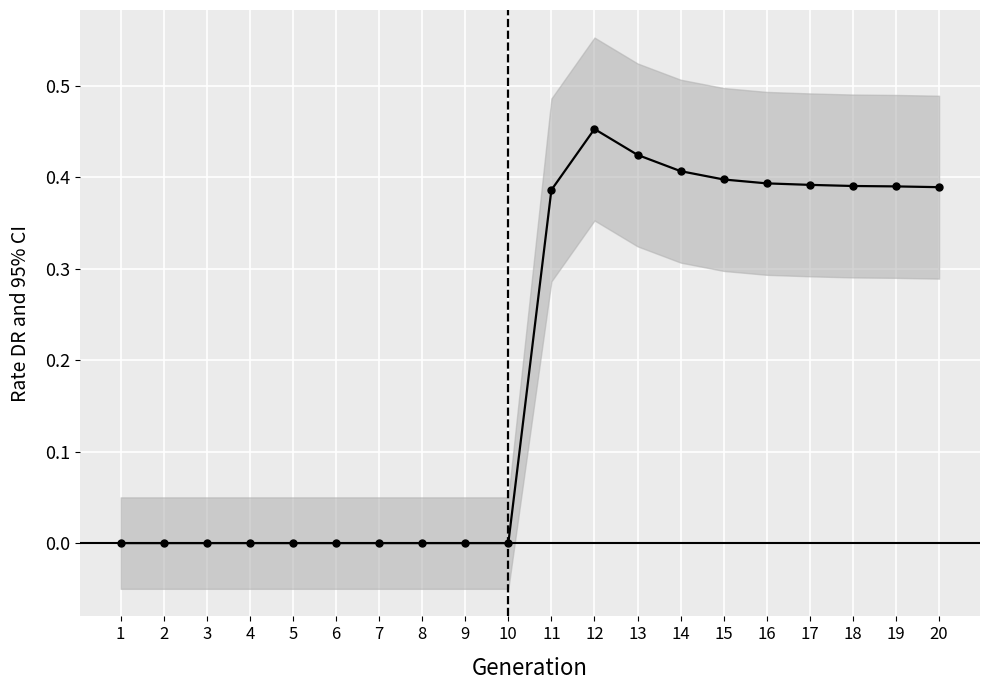

Between 9 and 8, which is larger?

9